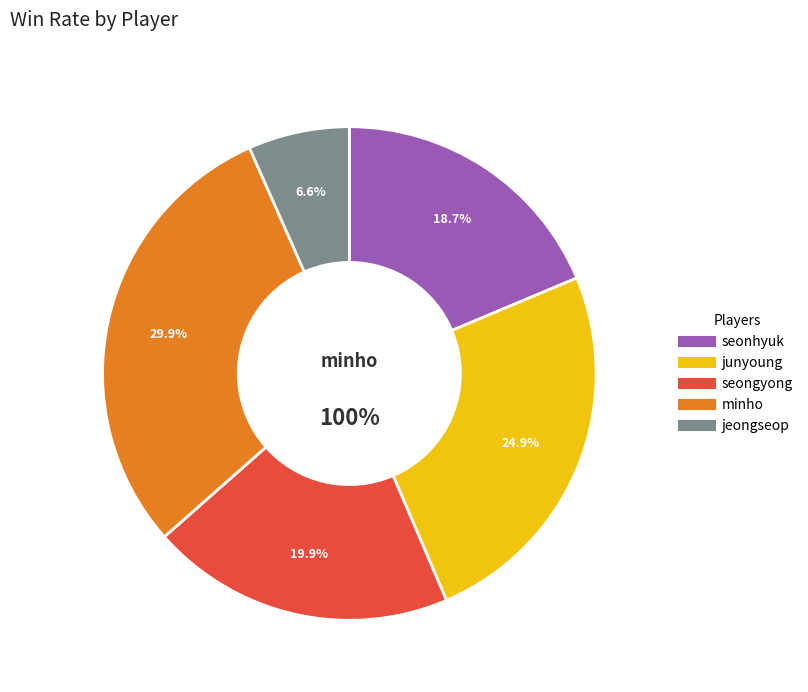

Rank the categories by value from lowest to highest.

jeongseop, seonhyuk, seongyong, junyoung, minho